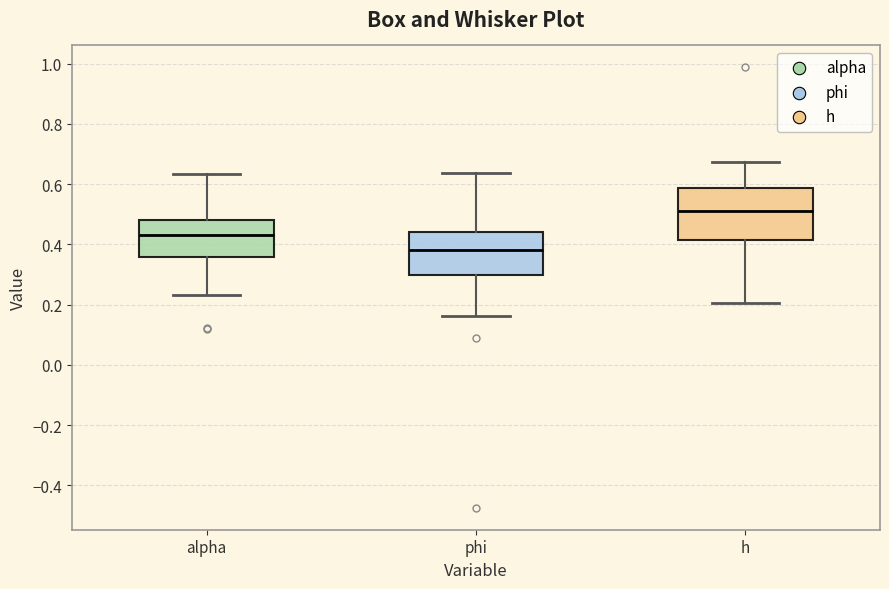

Reading left to right, read every box against the y-axis: the position of its median line, the range the box covers, and the ends of its whiskers. The values are not printed on the chart, so give them approximately, as read against the axis.

alpha: median 0.44, box 0.36 to 0.48, whiskers 0.24 to 0.64
phi: median 0.38, box 0.30 to 0.44, whiskers 0.16 to 0.64
h: median 0.52, box 0.42 to 0.58, whiskers 0.20 to 0.68